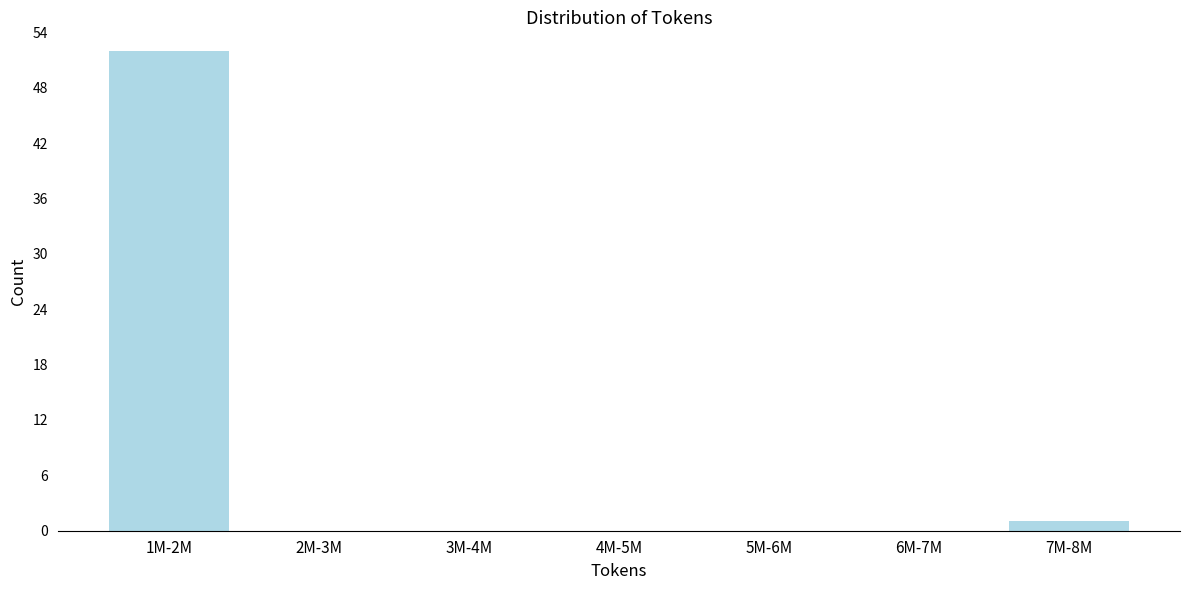

Reading left to right, what are all the values shown in this chart?

1M-2M=52	2M-3M=0	3M-4M=0	4M-5M=0	5M-6M=0	6M-7M=0	7M-8M=1